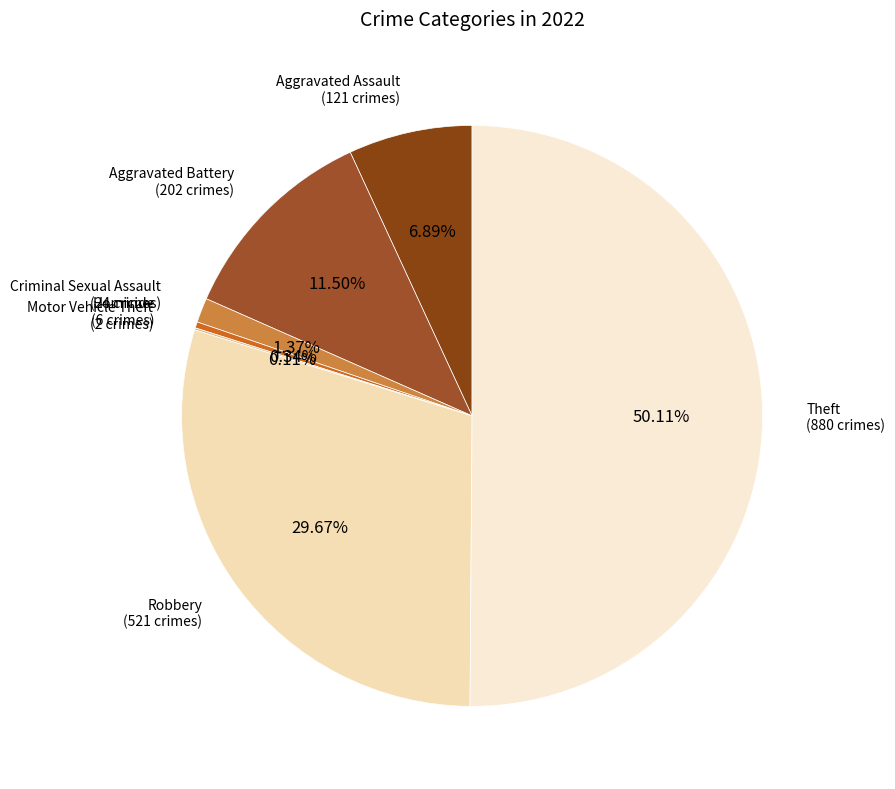

Which category has the biggest portion of the pie?

Theft